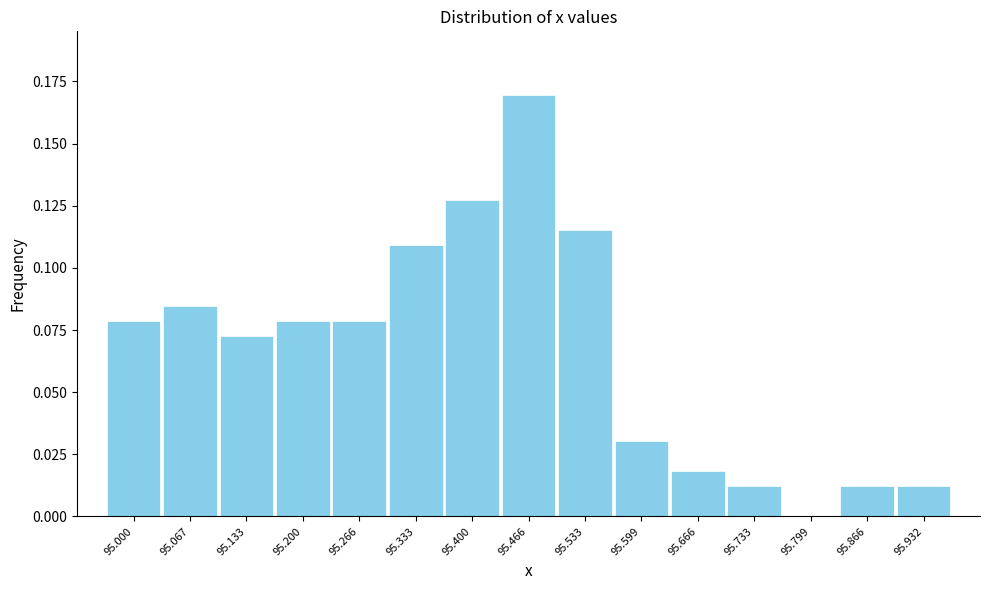

What is the sum of all values?

1.0